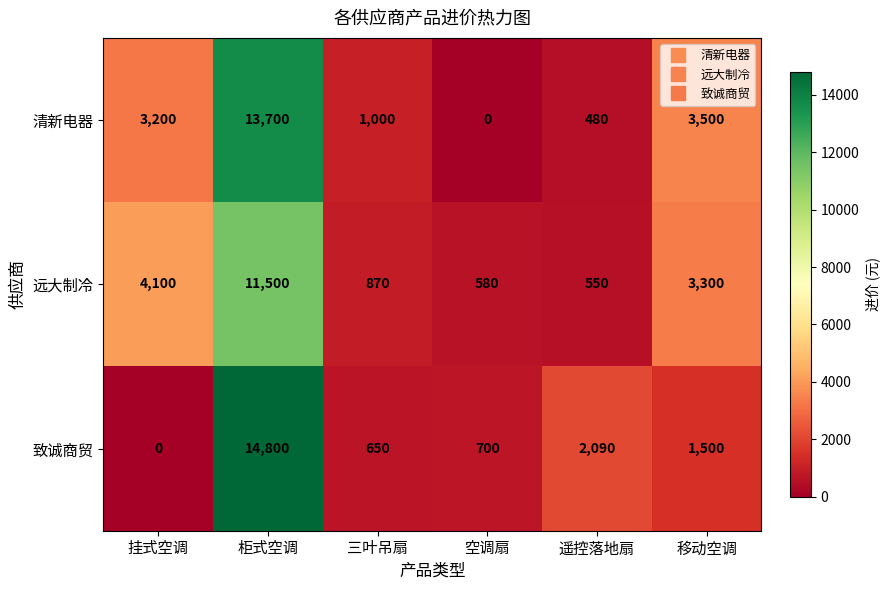

What is the difference between the 致诚商贸 values at 移动空调 and 三叶吊扇?

850